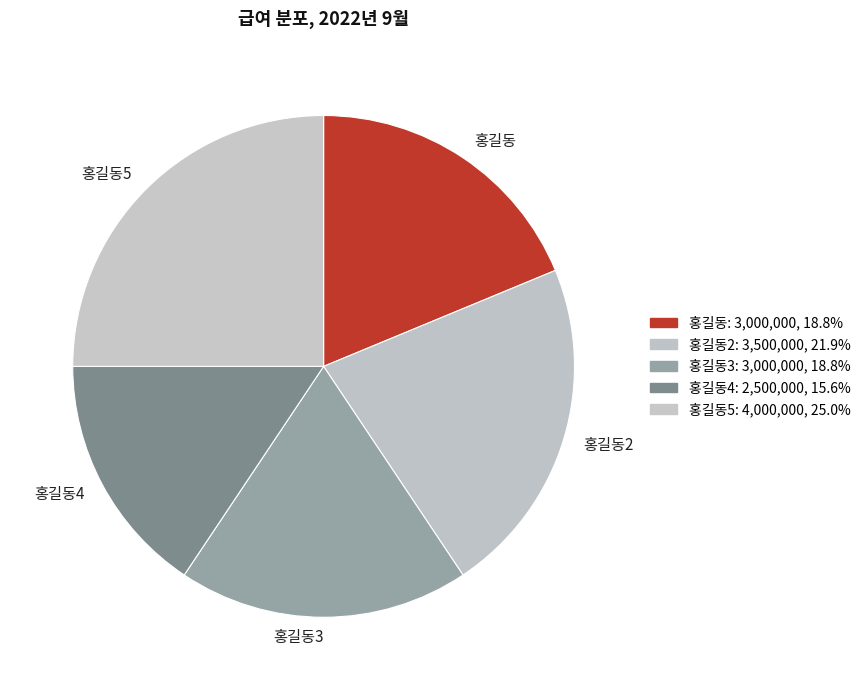

How many segments does this pie chart have?

5